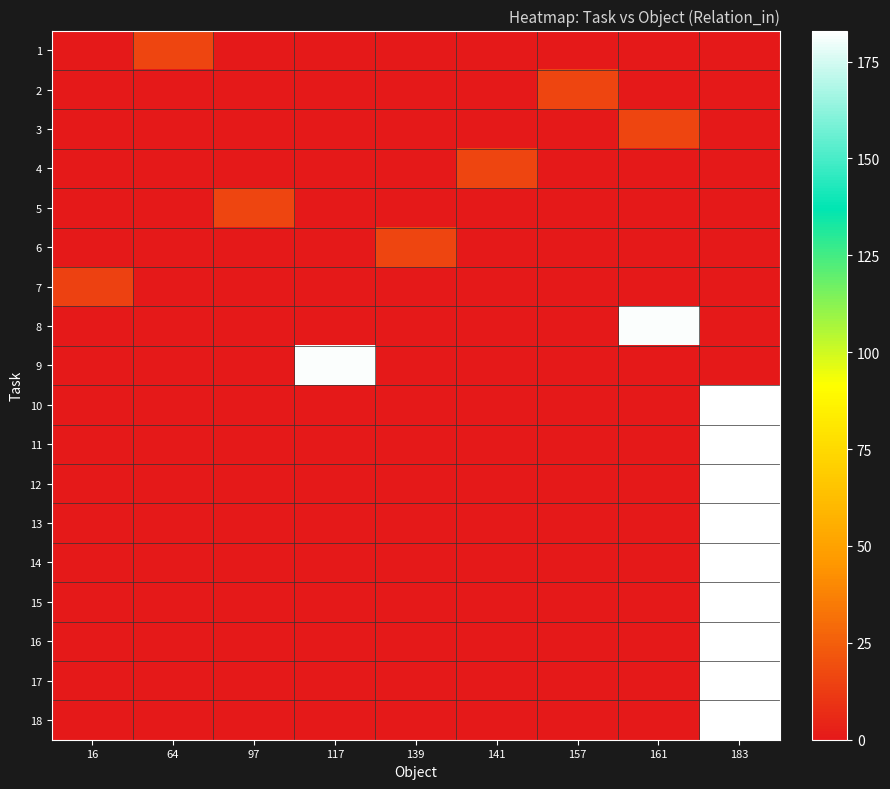

List the series in order of their peak value, highest first.

10, 11, 12, 13, 14, 15, 16, 17, 18, 8, 9, 1, 2, 3, 4, 5, 6, 7